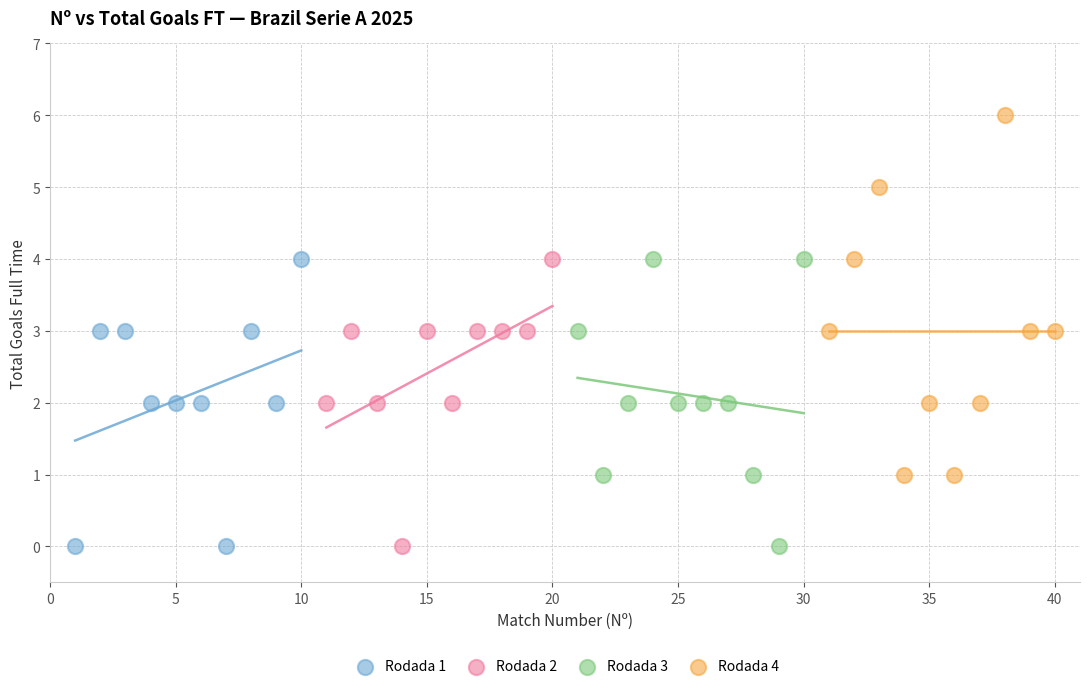

Which series reaches the maximum Y coordinate?

Rodada 4